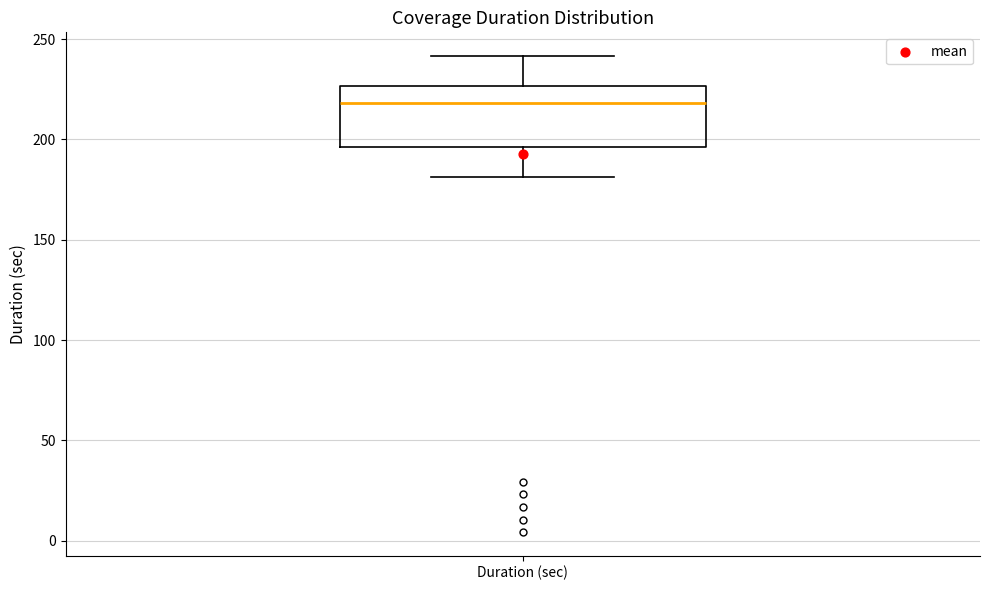

Where does the upper whisker of the box for Duration (sec) end on the y-axis? The values are not printed on the chart, so give them approximately, as read against the axis.

240